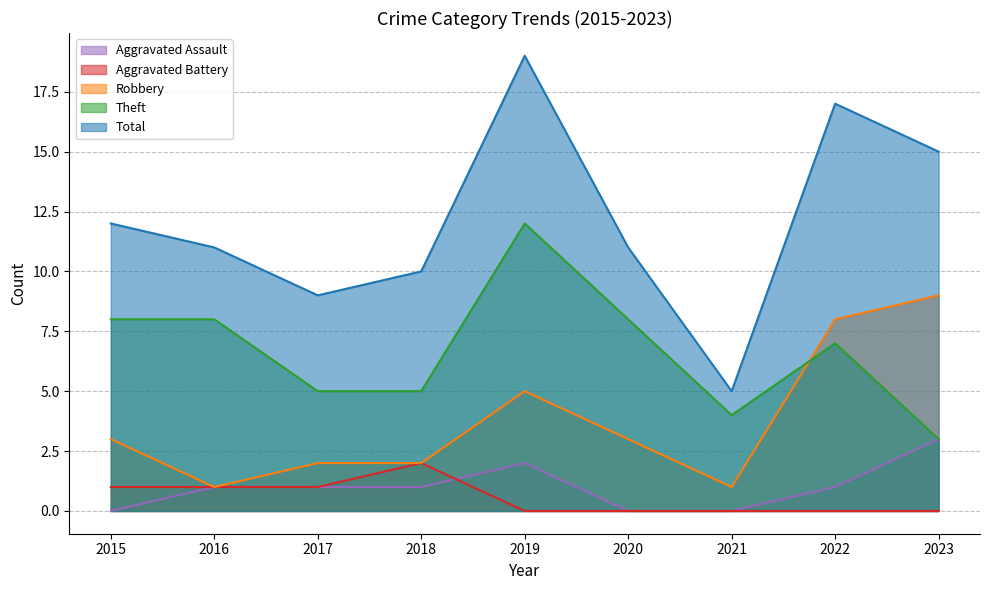

What is the difference between the Theft values at 2021 and 2015?

4